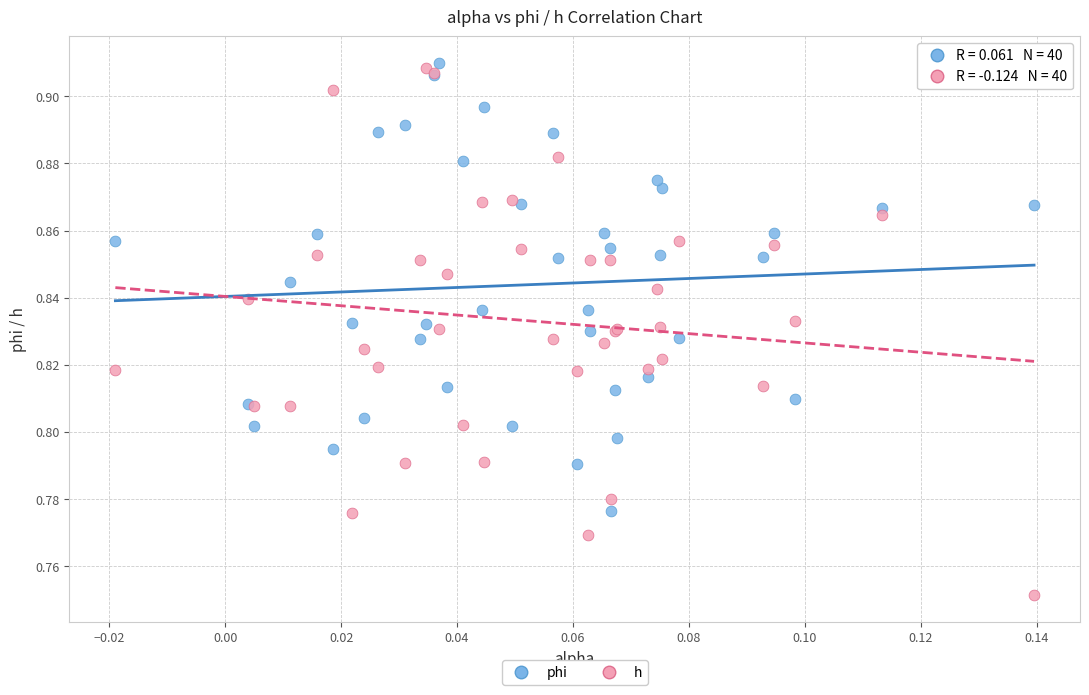

Which series has the largest Y range (max minus min)?

h